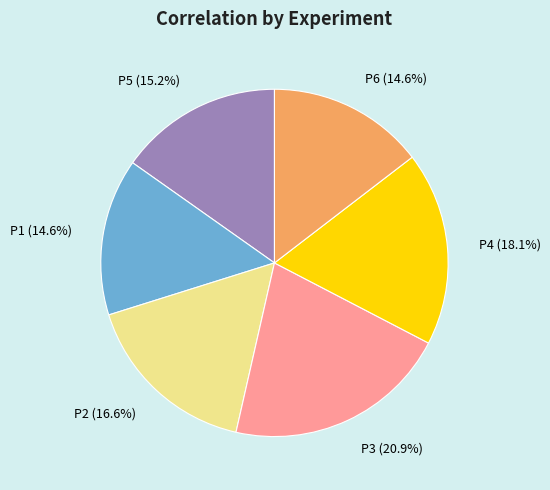

How many slices are in this pie chart?

6